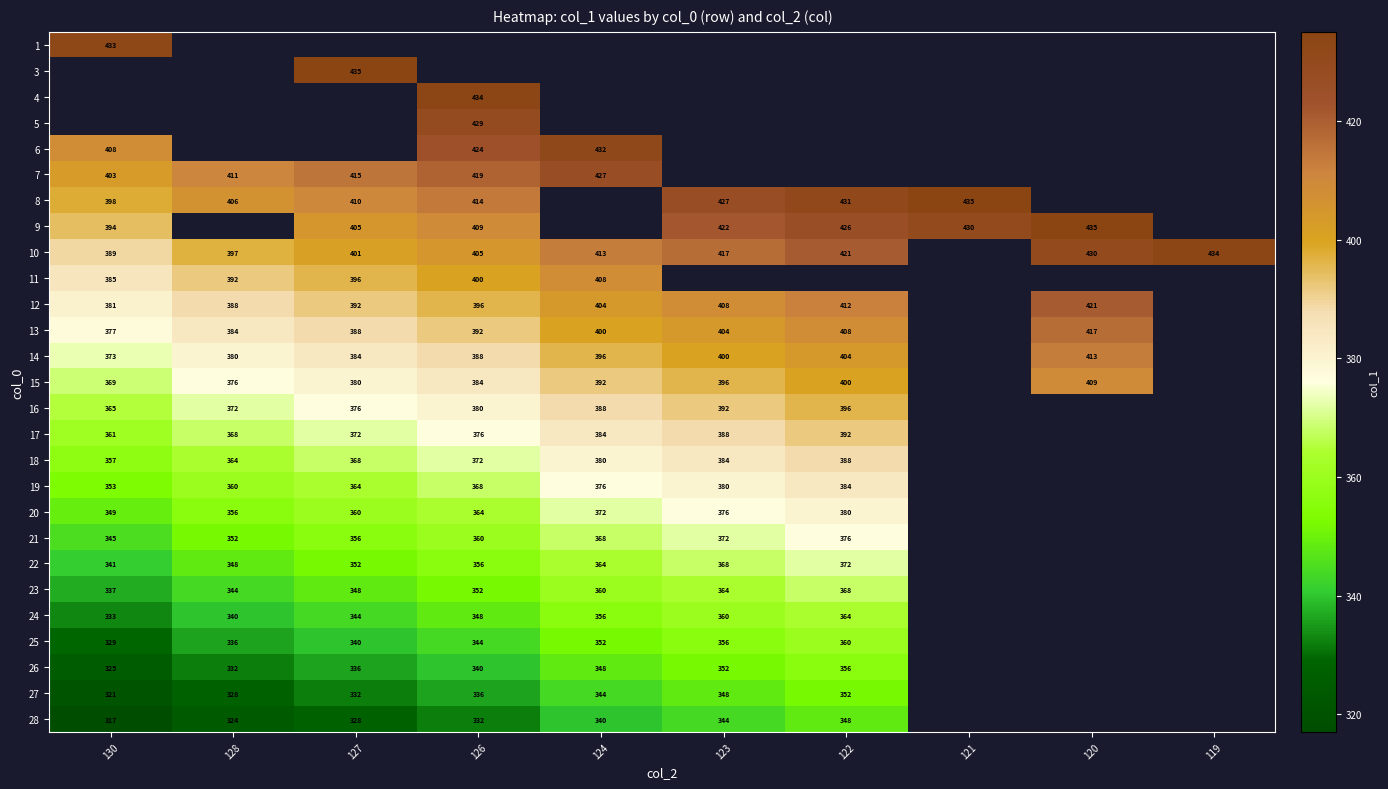

How many categories are shown in the chart?

10